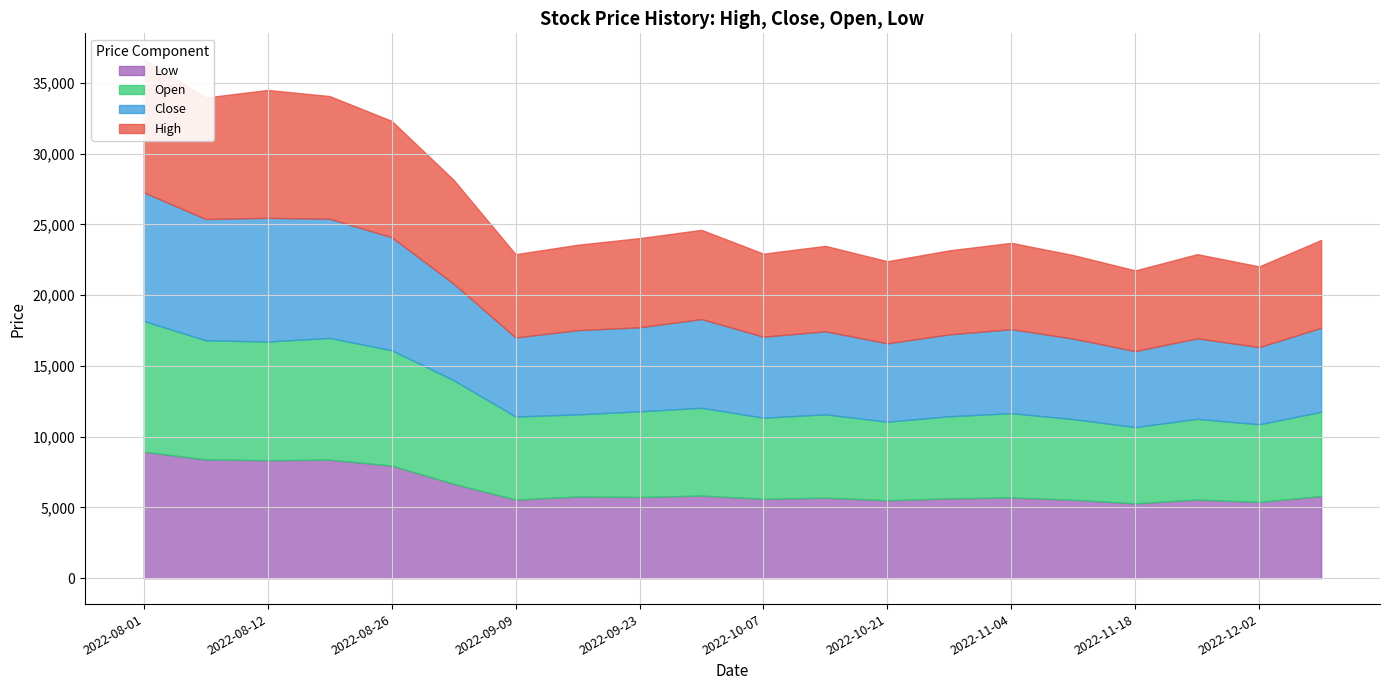

How many bars are there in total?

80